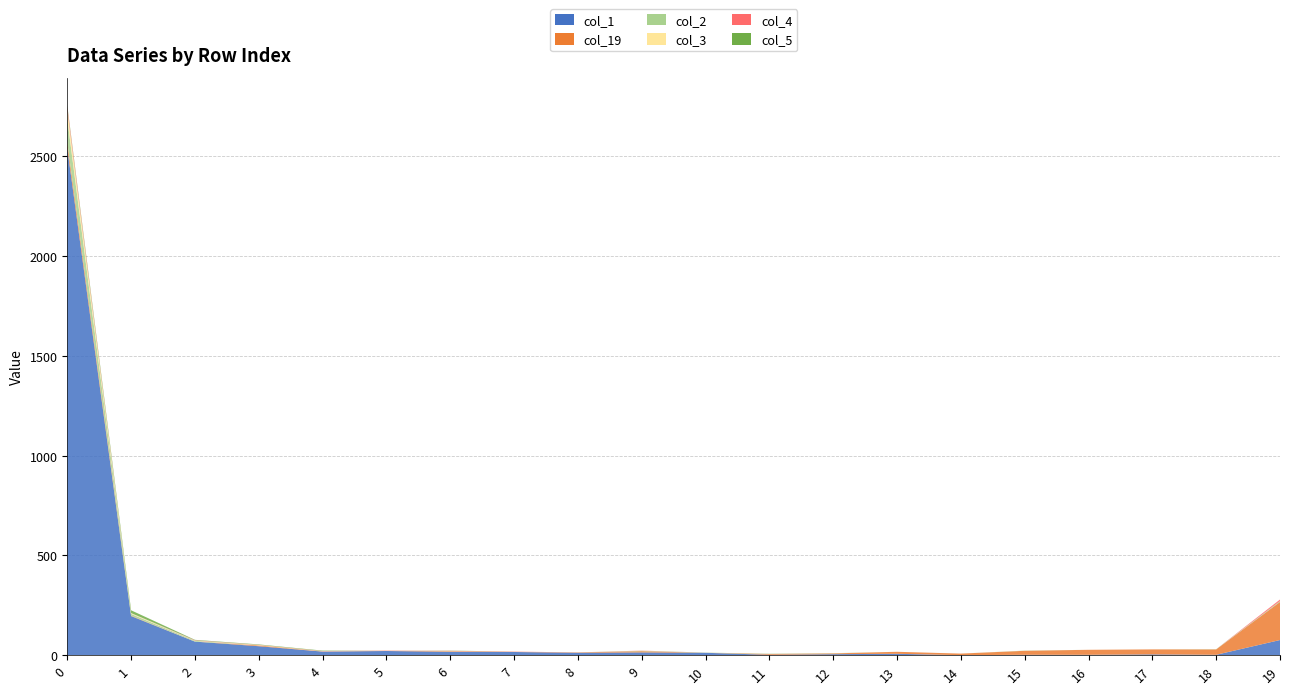

Reading left to right, transcribe all the data shown in this chart.

col_1: 0=2541	1=196	2=68	3=45	4=18	5=21	6=17	7=16	8=12	9=14	10=12	11=2	12=5	13=7	14=0	15=2	16=2	17=4	18=2	19=76
col_19: 0=29	1=2	2=0	3=4	4=1	5=1	6=3	7=1	8=2	9=6	10=0	11=4	12=4	13=10	14=8	15=20	16=25	17=25	18=27	19=191
col_2: 0=118	1=9	2=4	3=0	4=0	5=0	6=0	7=0	8=0	9=2	10=1	11=0	12=1	13=0	14=0	15=1	16=0	17=0	18=1	19=4
col_3: 0=45	1=4	2=1	3=2	4=1	5=0	6=1	7=0	8=0	9=0	10=0	11=0	12=0	13=0	14=0	15=0	16=0	17=0	18=0	19=0
col_4: 0=16	1=0	2=2	3=1	4=1	5=1	6=1	7=1	8=0	9=1	10=0	11=0	12=0	13=0	14=0	15=0	16=0	17=0	18=0	19=8
col_5: 0=7	1=14	2=2	3=2	4=2	5=0	6=1	7=0	8=0	9=0	10=0	11=1	12=0	13=0	14=0	15=0	16=0	17=0	18=0	19=0